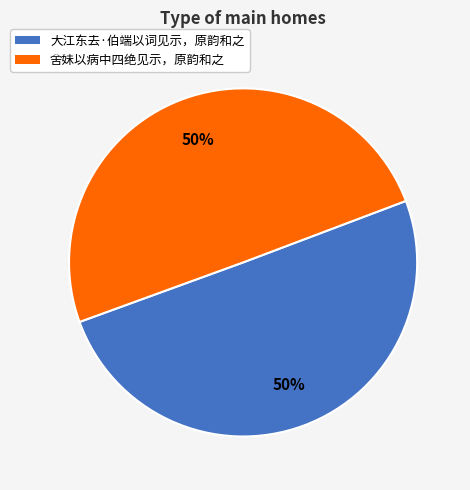

Combined, do 舍妹以病中四绝见示，原韵和之 and 大江东去·伯端以词见示，原韵和之 account for over 50%?

Yes